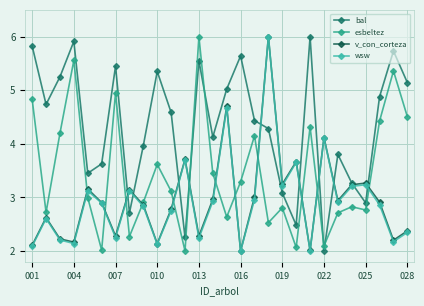

Is this an area chart (filled region under the line)?

No